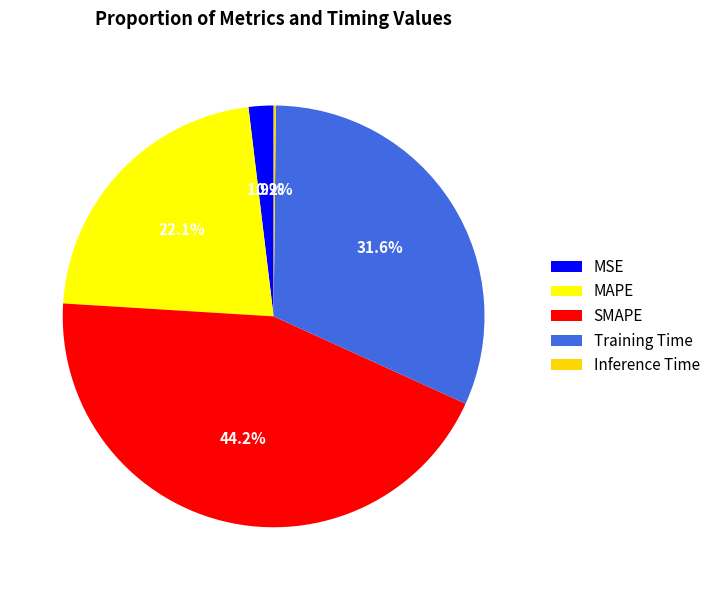

Which category has the biggest portion of the pie?

SMAPE